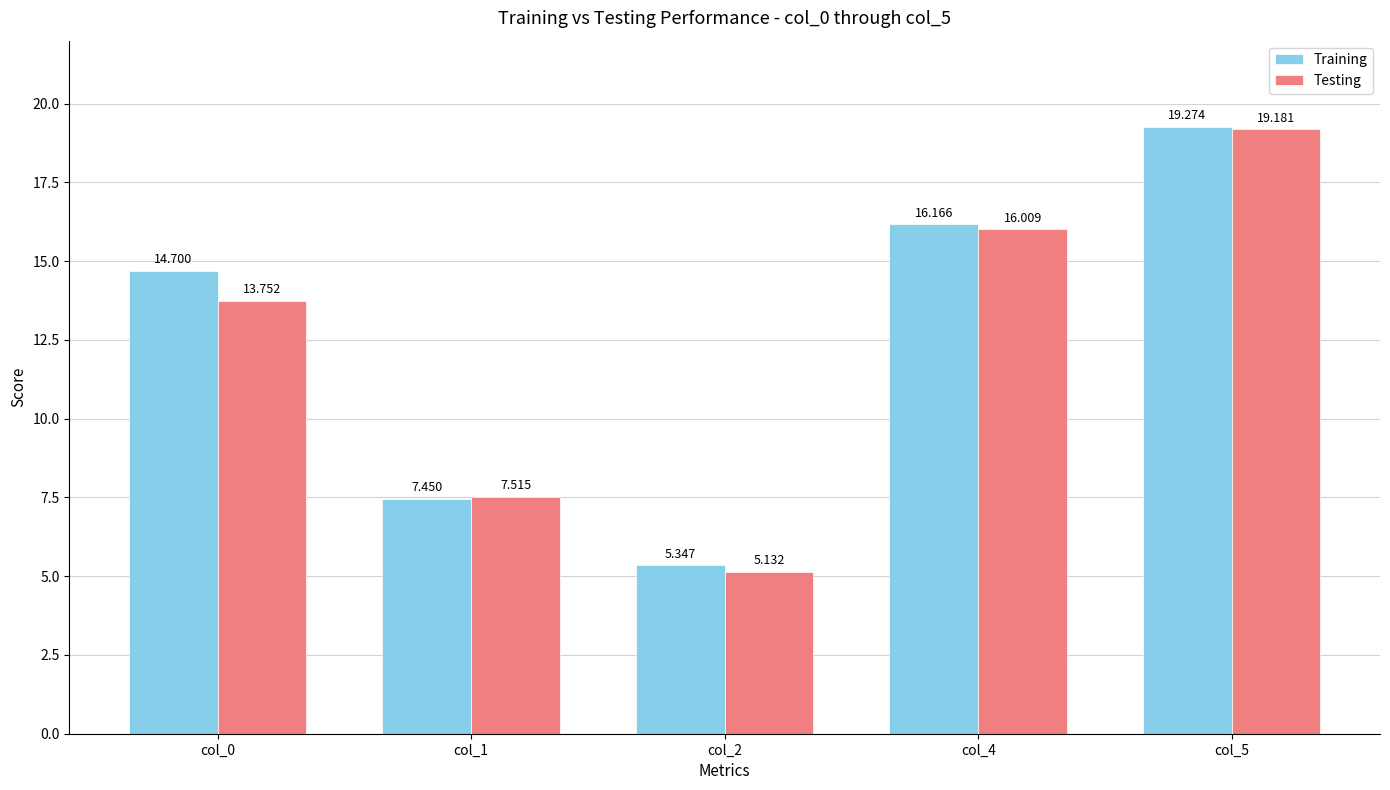

What is the difference between the maximum and second lowest values in the Testing series?

11.7